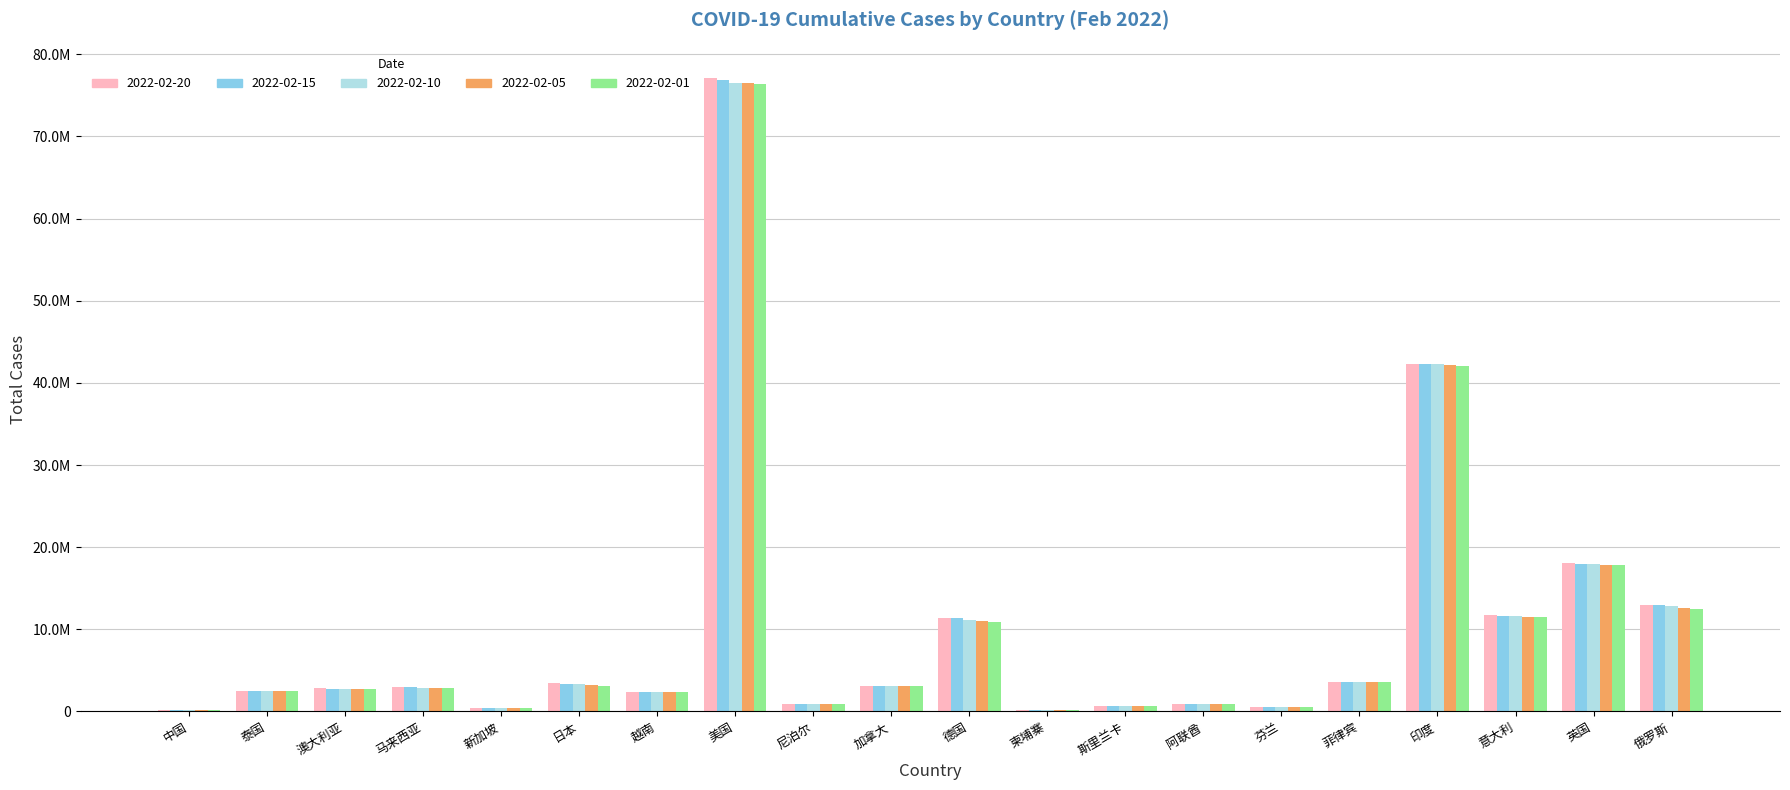

Reading left to right, transcribe all the data shown in this chart.

casetotal_2022Feb20: 141128	2531051	2808457	2939198	418640	3478462	2380695	77051275	968611	3148406	11411464	121983	621985	860976	542262	3619633	42339611	11765767	18055318	12946888
casetotal_2022Feb15: 140821	2517869	2780412	2925254	405629	3386519	2380695	76853612	968611	3139383	11330734	121983	620732	860976	542262	3619633	42339611	11663338	17988447	12946888
casetotal_2022Feb10: 140307	2507471	2752543	2914220	397823	3309394	2341971	76505941	966405	3123560	11150702	121881	618520	859361	534790	3616387	42272014	11621736	17923816	12782791
casetotal_2022Feb05: 140008	2497001	2729407	2904131	390071	3220359	2341971	76458488	966405	3117218	11069233	121773	617189	857657	514892	3609568	42188138	11542793	17870451	12612259
casetotal_2022Feb01: 139640	2486122	2705564	2895014	379681	3118751	2327859	76354803	965222	3109754	10946819	121662	615902	855642	514892	3601471	42080664	11449601	17810155	12433643